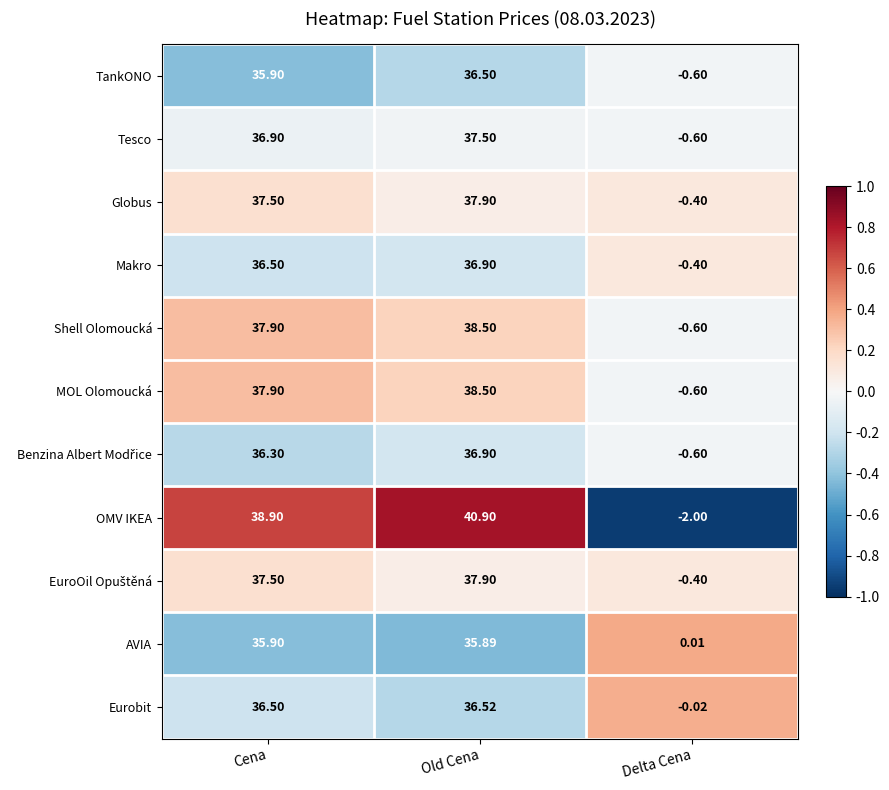

Is the value of AVIA at Old Cena greater than the value of Eurobit at Delta Cena?

Yes